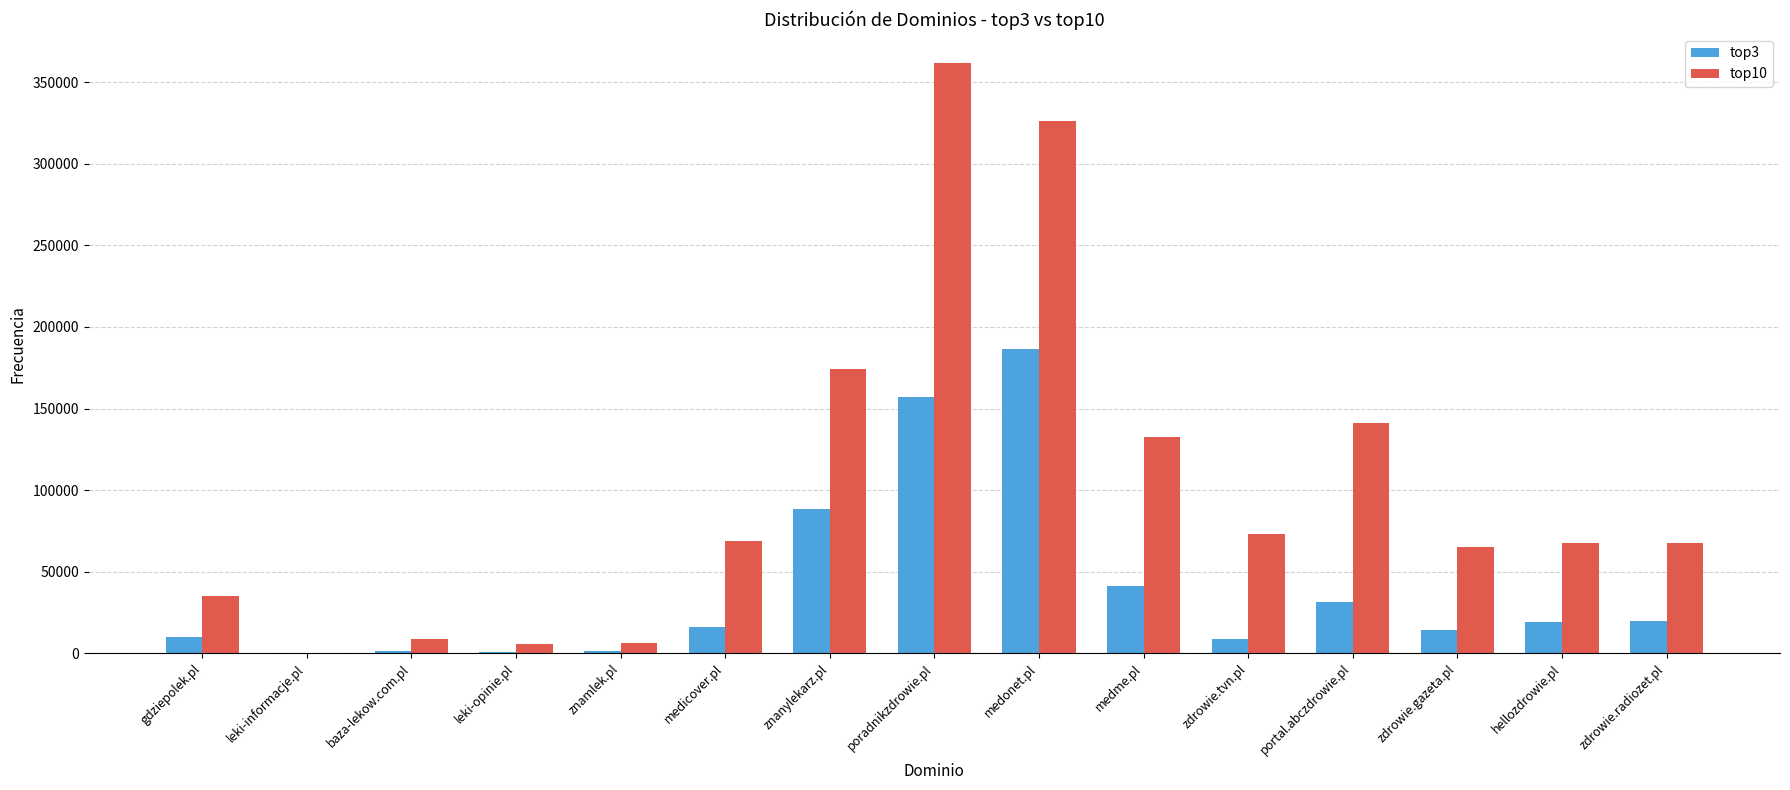

True or false: top3 has a value of 6524 at zdrowie.radiozet.pl.

False